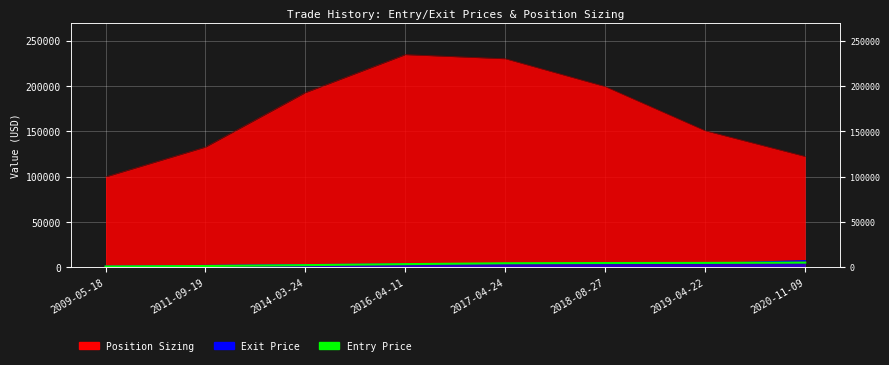

Does the chart display data point markers on the line(s)?

No